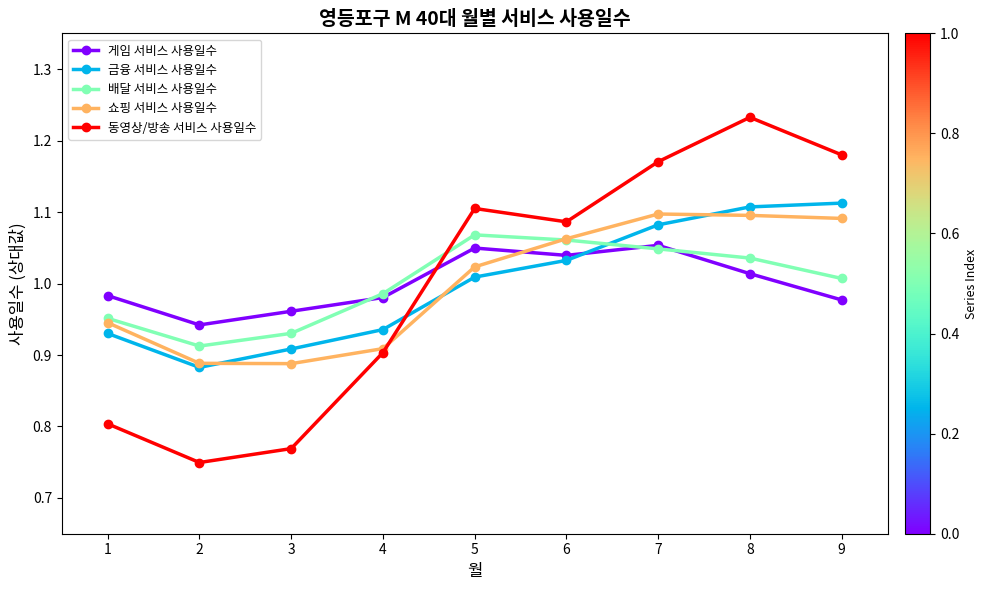

How many categories are shown in the chart?

9